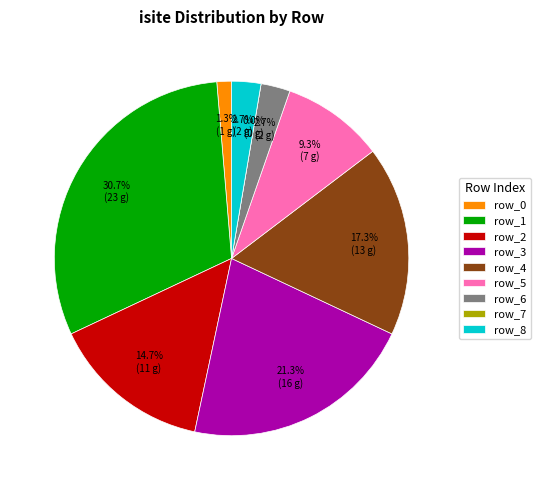

Does row_2 account for over 50% of the chart?

No